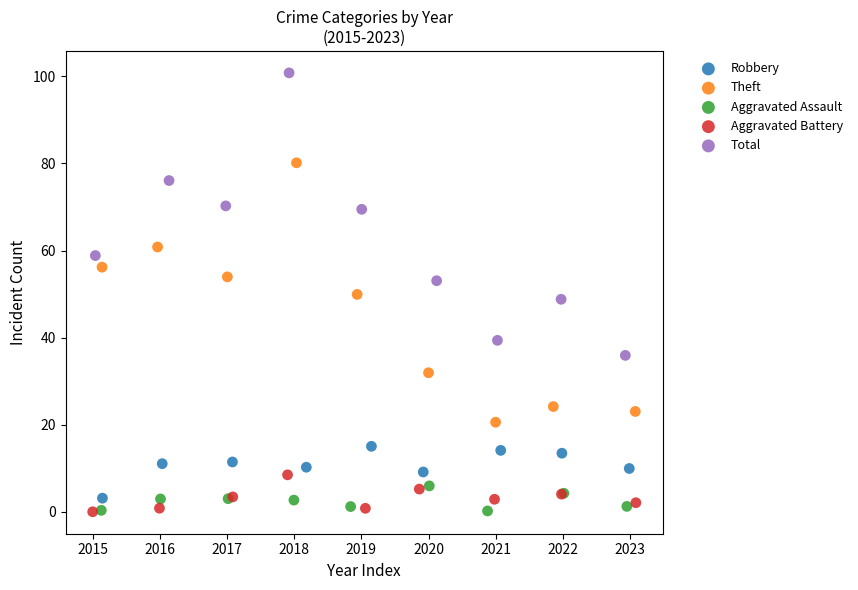

Which series has the widest spread of Y values?

Total